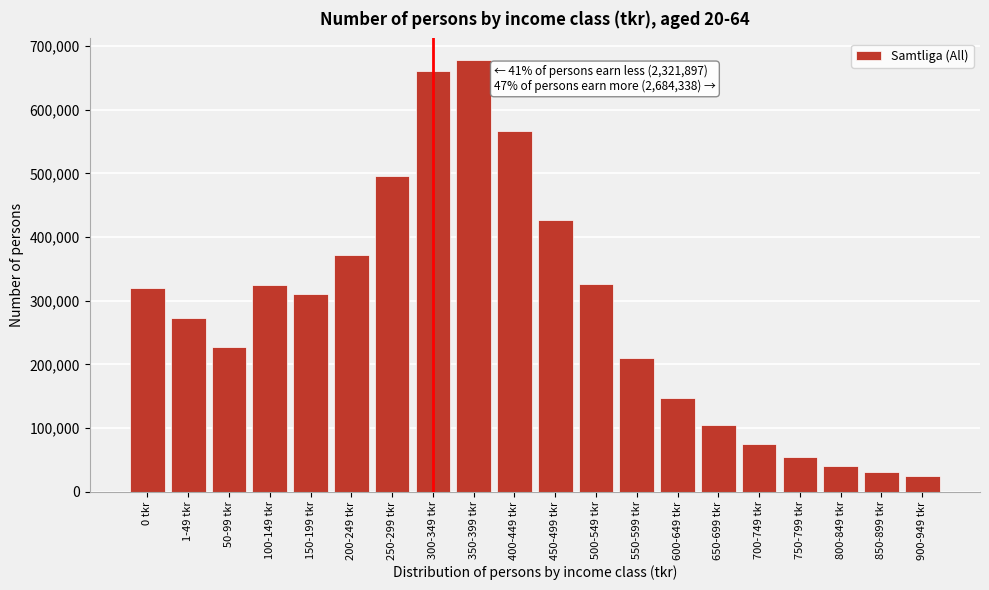

What is the difference between the second highest and minimum values?

636337